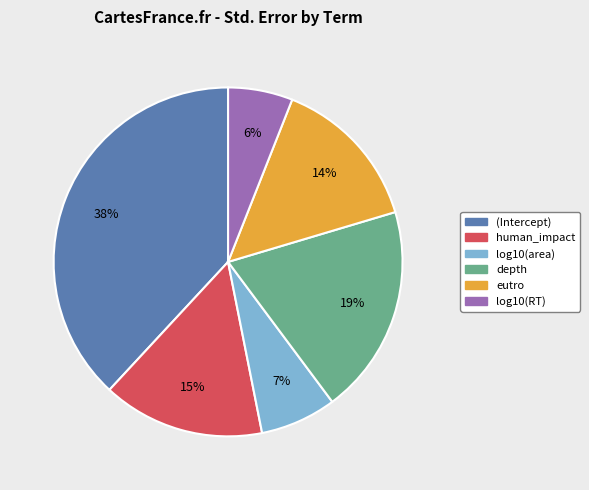

Is the sum of log10(area) and depth greater than half?

No